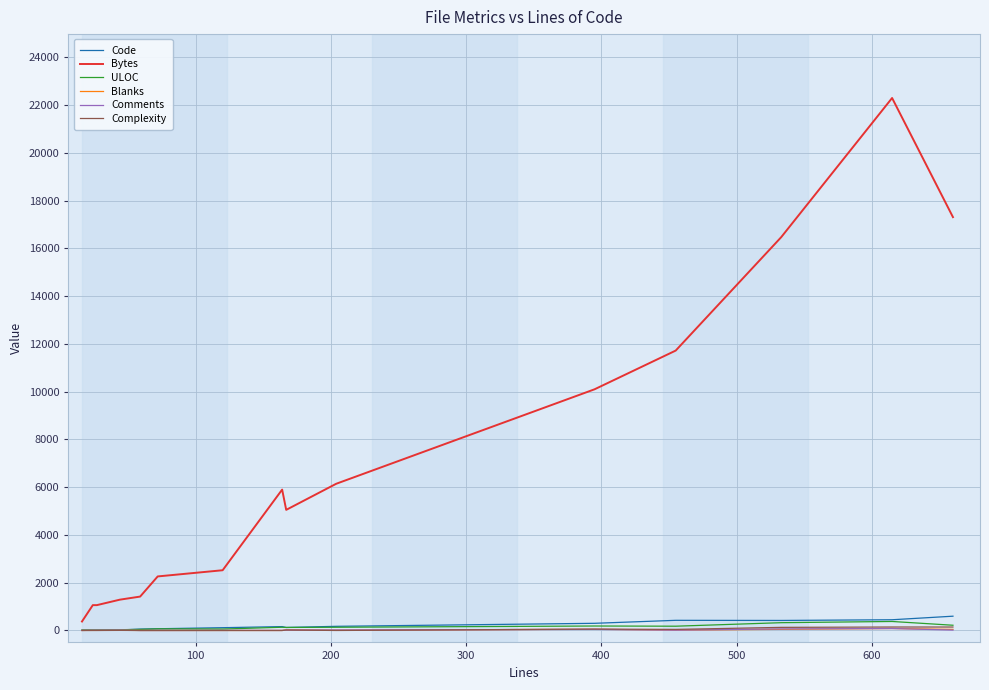

What are all the series names shown in the legend?

Code, Bytes, ULOC, Blanks, Comments, Complexity